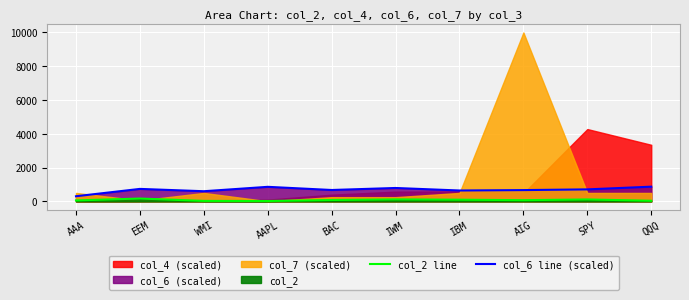

What is the difference between the maximum and minimum values in the col_6 line (scaled) series?

567.0